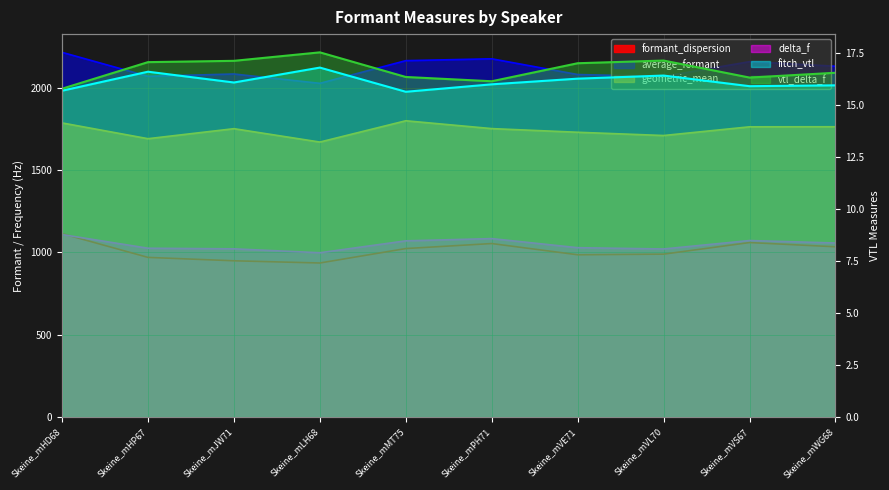

True or false: vtl_delta_f and fitch_vtl intersect in this chart.

False